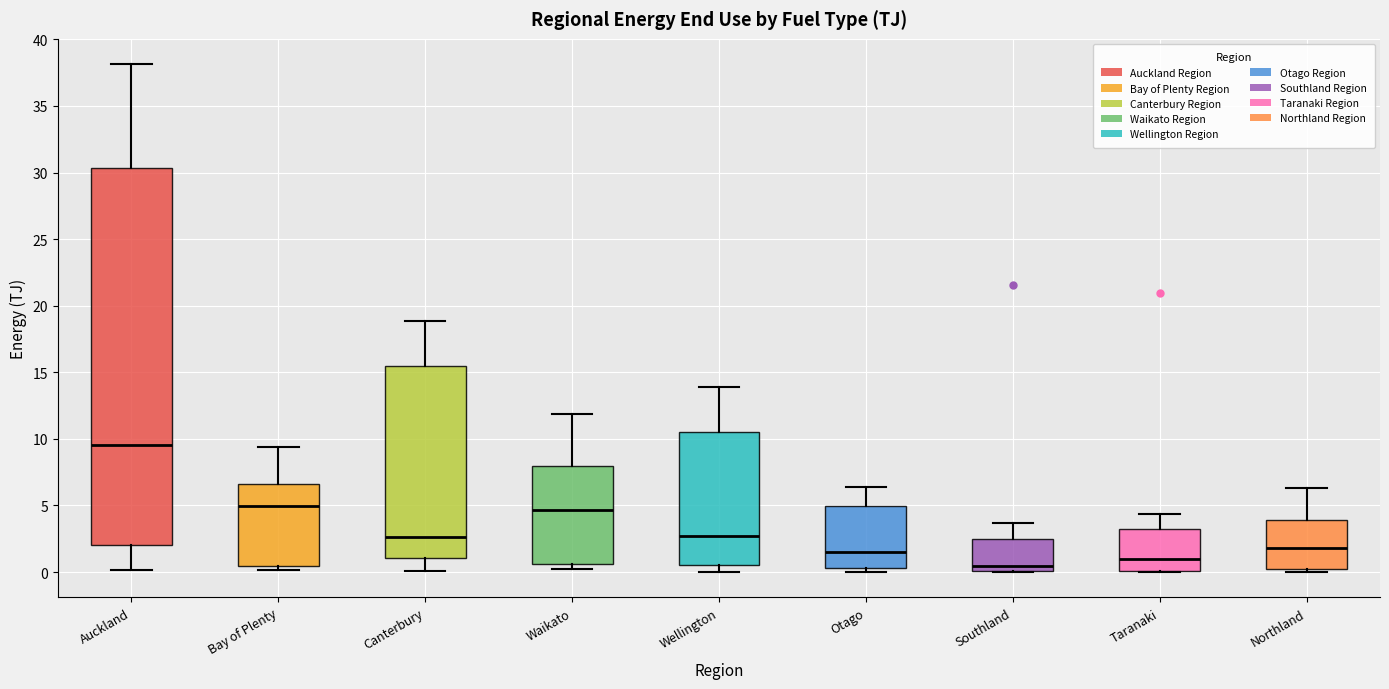

Which box is the tallest, from its lower edge to its upper edge?

Auckland